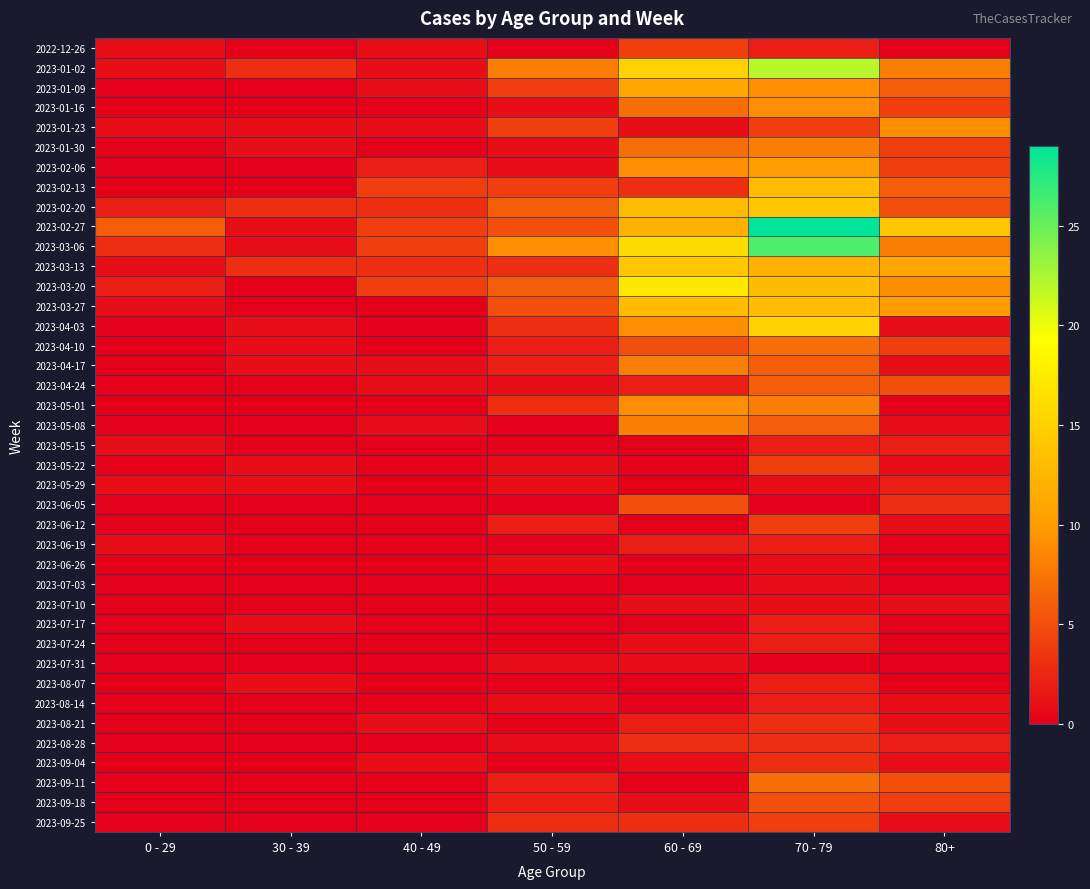

At which category is the sum across all series the highest?

70 - 79